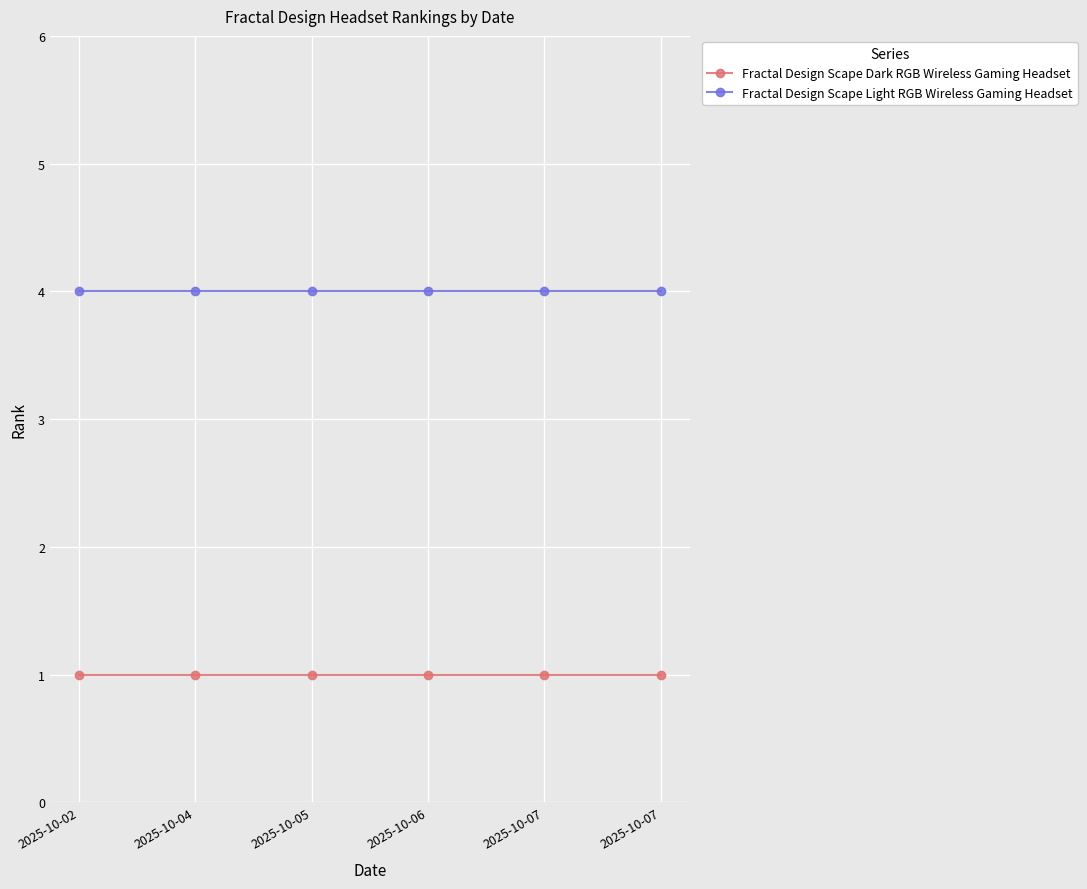

Does the chart have visible grid lines?

Yes